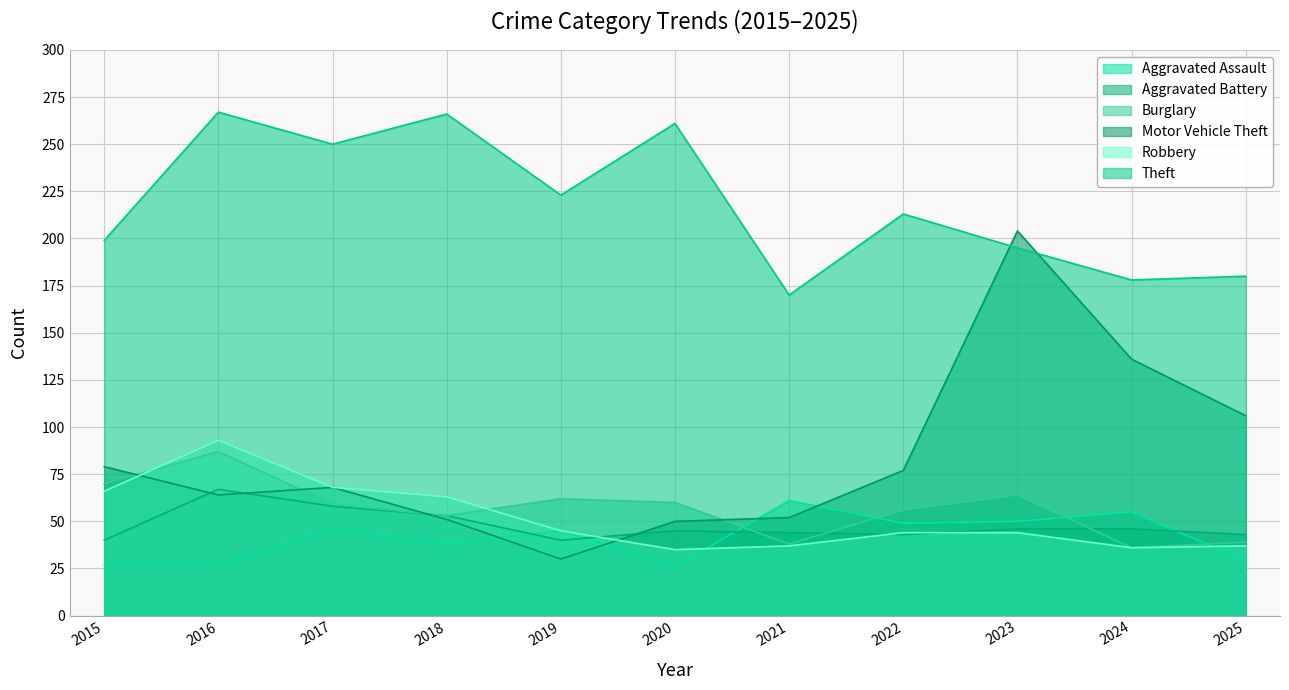

Reading right to left, transcribe all the data shown in this chart.

Aggravated Assault: 29	55	50	49	61	26	45	38	46	27	27
Aggravated Battery: 43	46	46	43	44	45	40	53	58	67	40
Burglary: 39	36	64	56	38	60	62	53	59	87	70
Motor Vehicle Theft: 106	136	204	77	52	50	30	51	68	64	79
Robbery: 37	36	44	44	37	35	45	63	68	93	66
Theft: 180	178	195	213	170	261	223	266	250	267	199